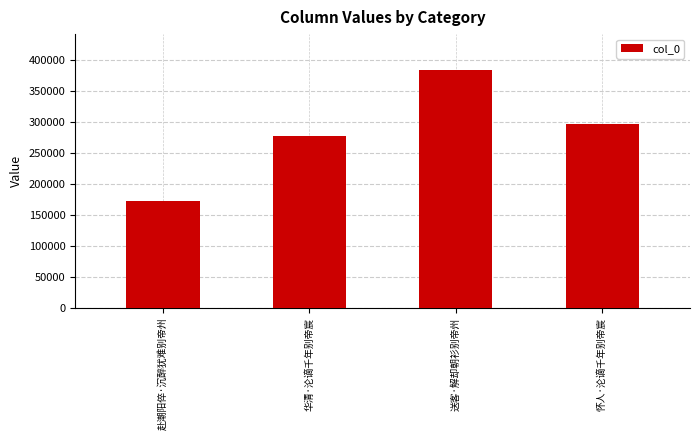

What is the sum of all values?

1130982